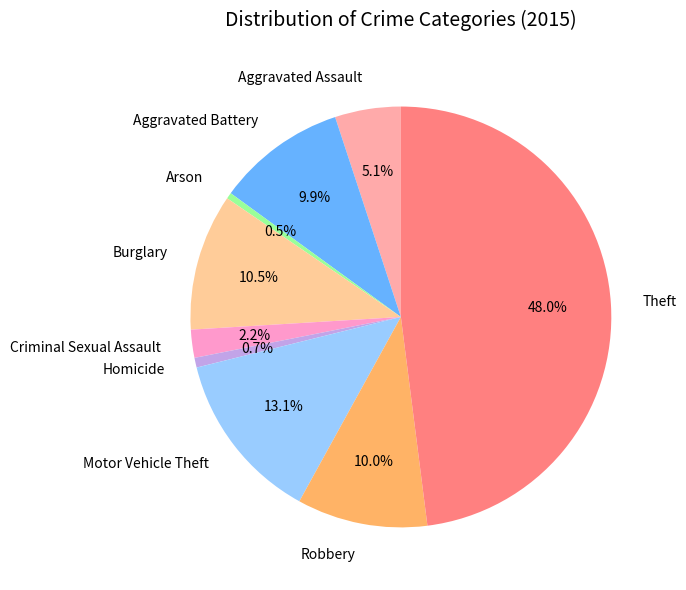

Which slice is the largest?

Theft